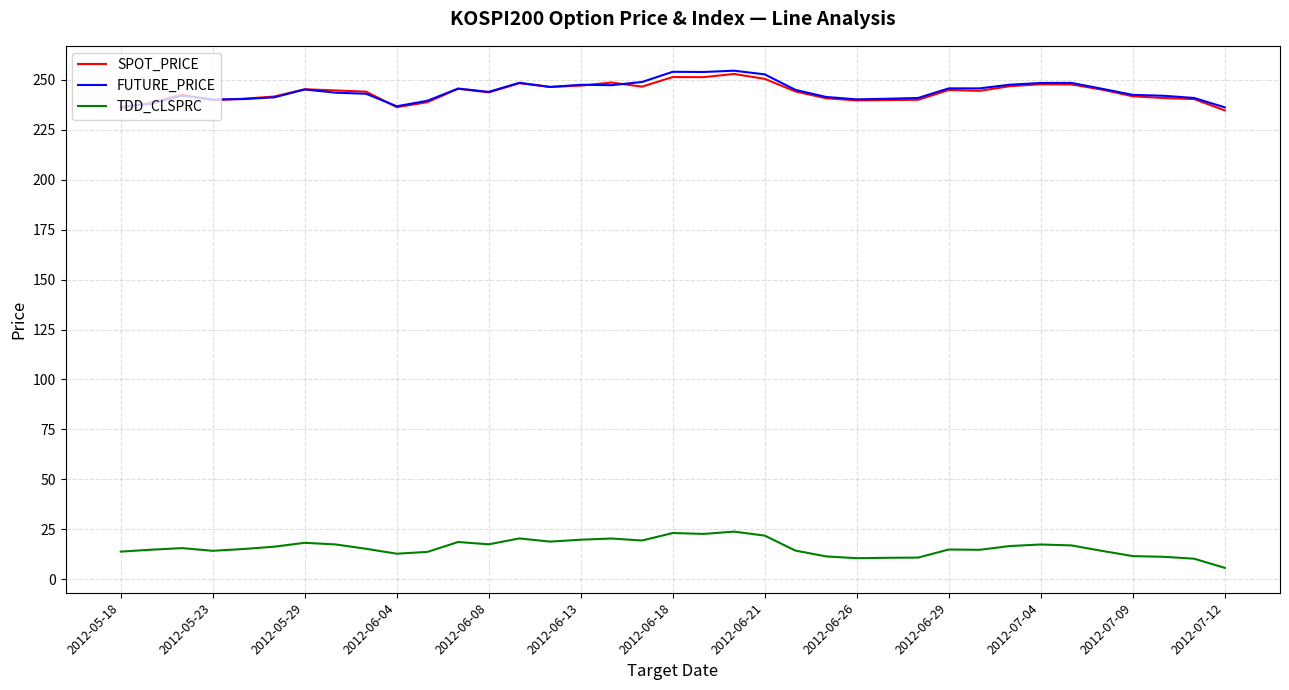

What is the difference between the maximum and minimum values in the SPOT_PRICE series?

18.3